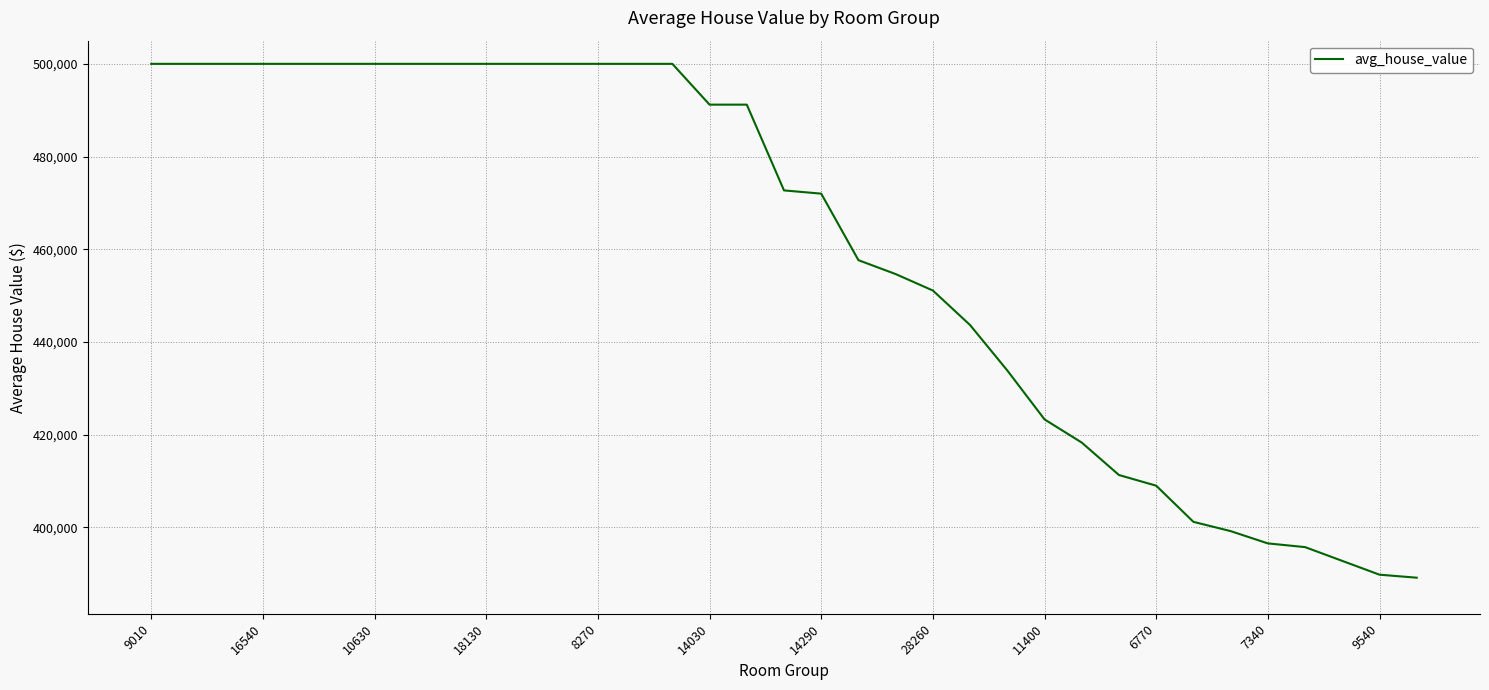

What is the greatest value displayed?

500001.0